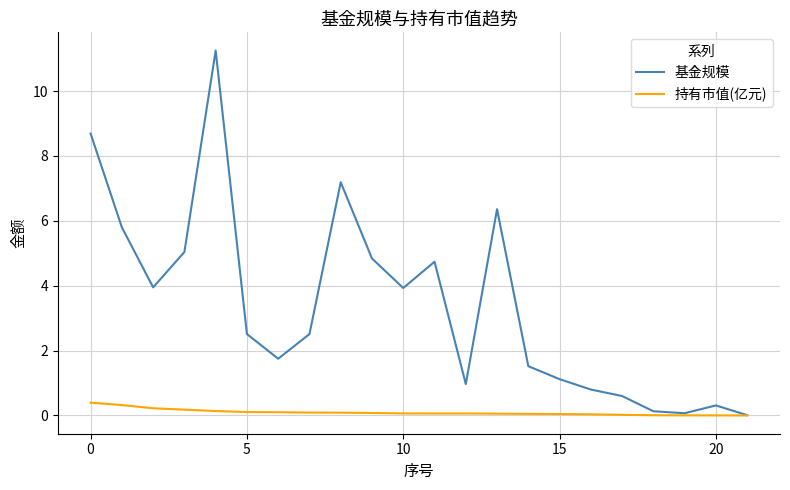

What is the highest value of the 持有市值(亿元) series?

0.4